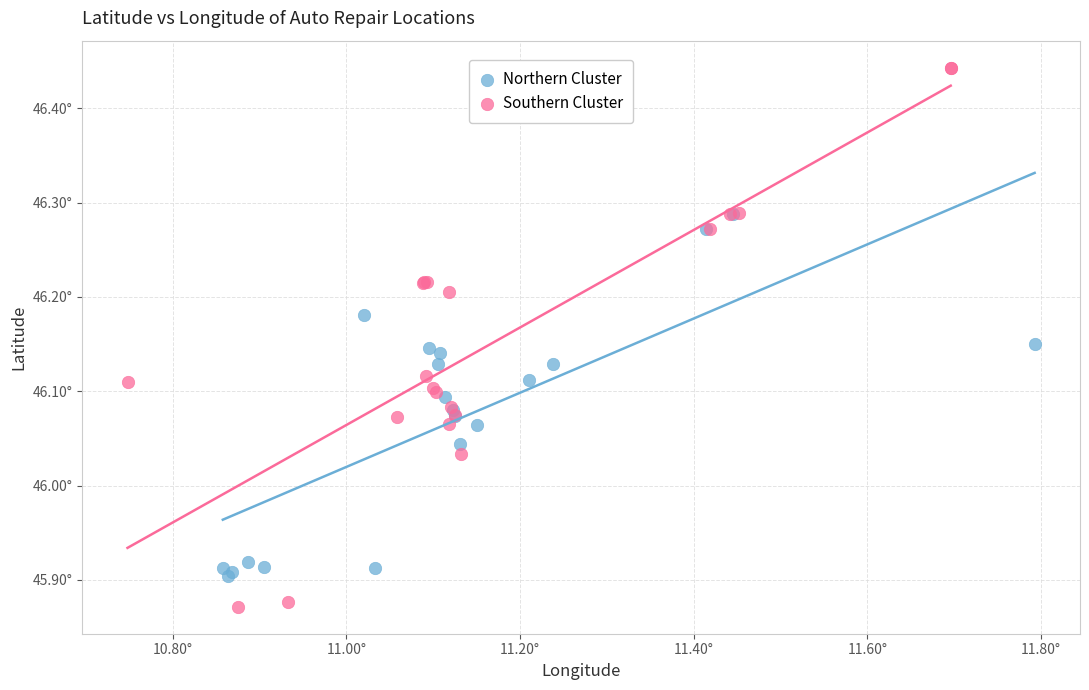

What are all the series names shown in the legend?

Northern Cluster, Southern Cluster